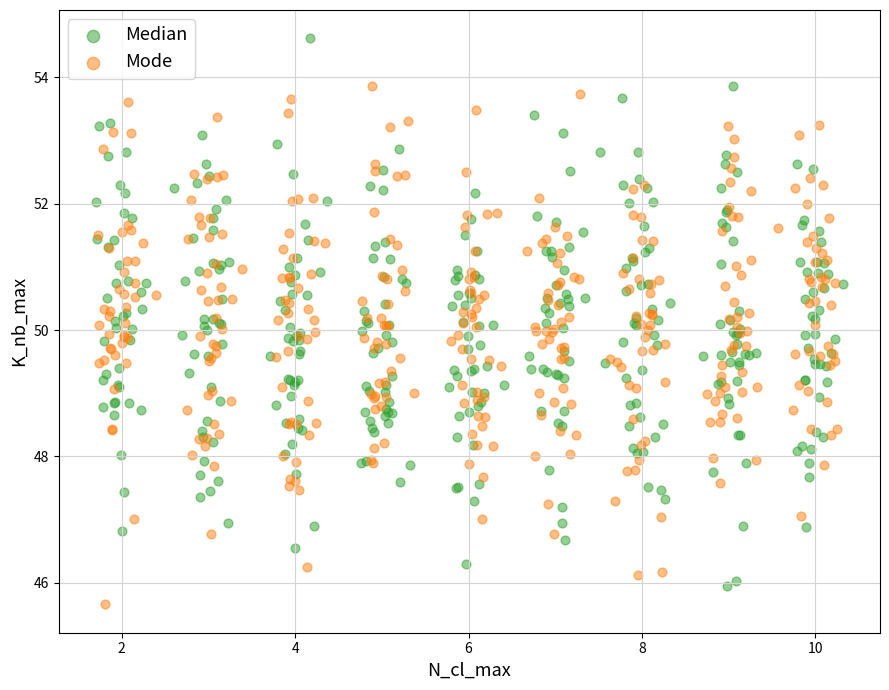

Which series contains the highest Y value?

Median